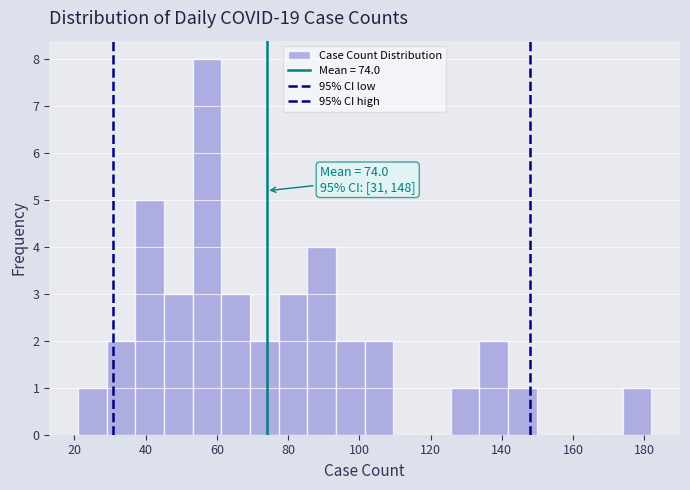

Over which range of the x-axis is the bar tallest?

54 to 62